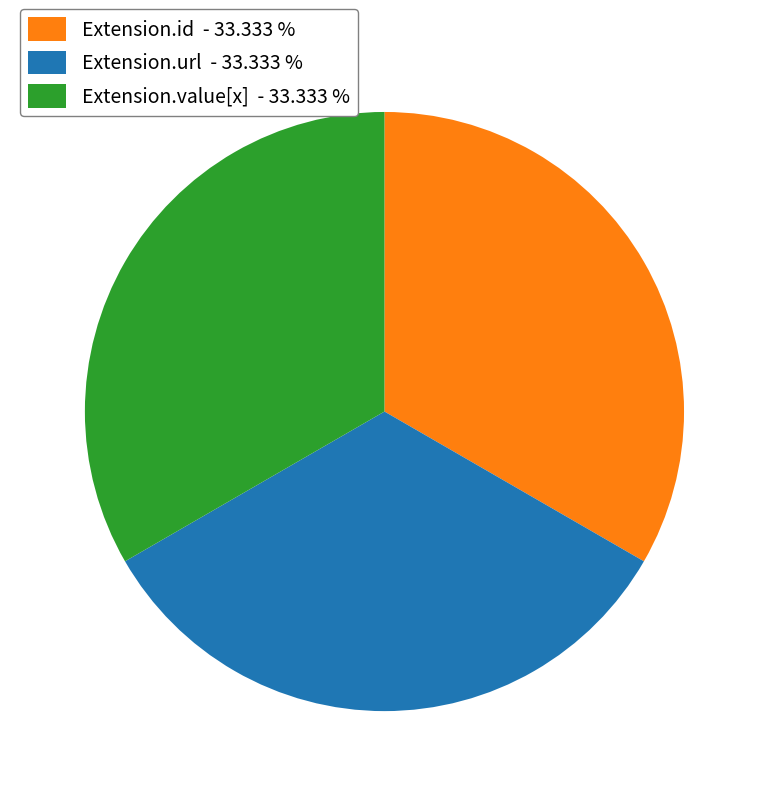

Is there any slice that represents more than half of the pie?

No